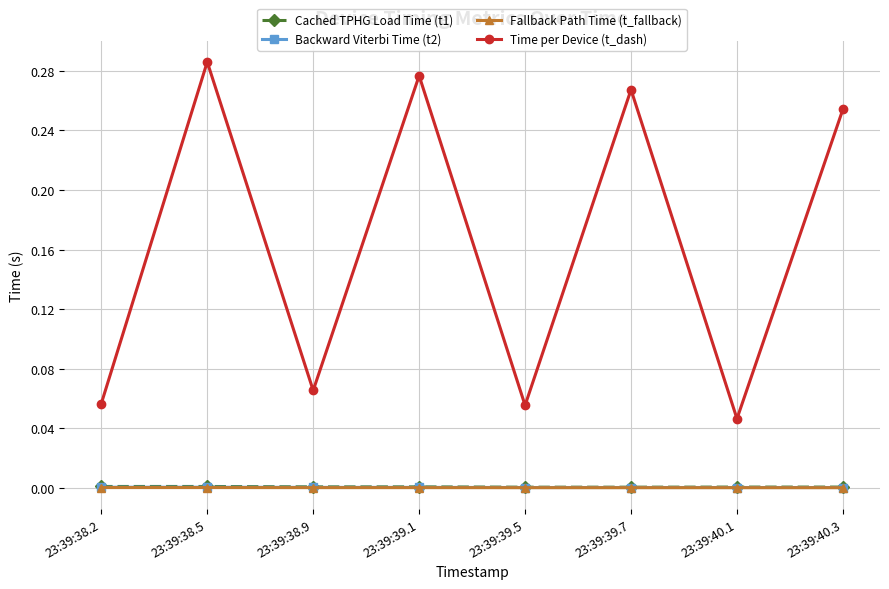

Which series has the largest range (max minus min)?

Time per Device (t_dash)